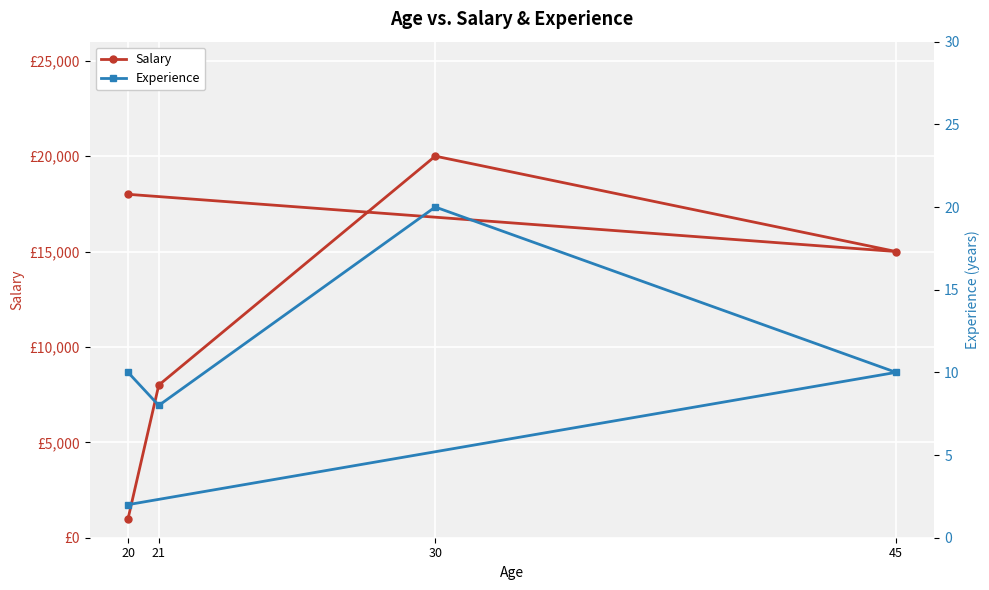

What is the difference between the maximum and minimum values in the Experience series?

18